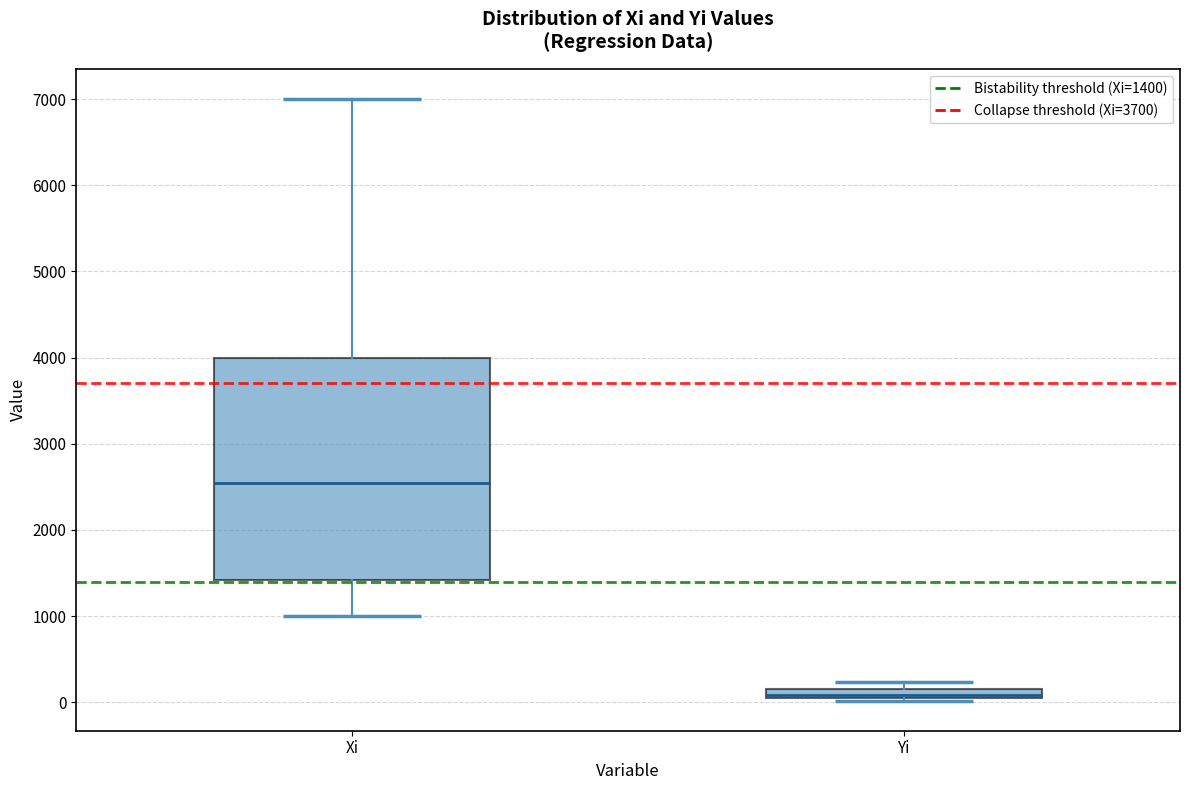

Which box's median line is the highest?

Xi